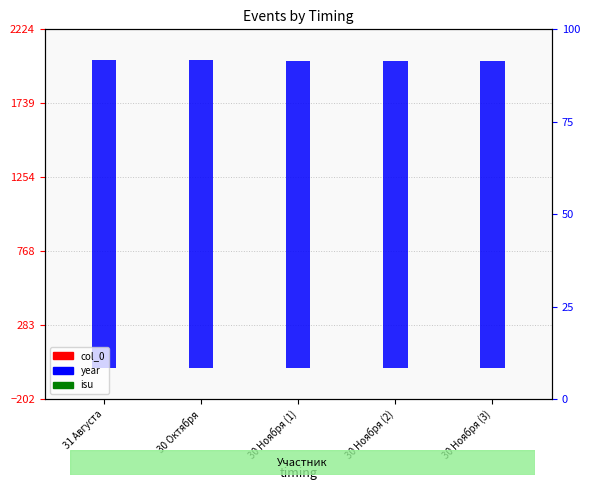

Count the year values in the range 2018 to 2021.

4